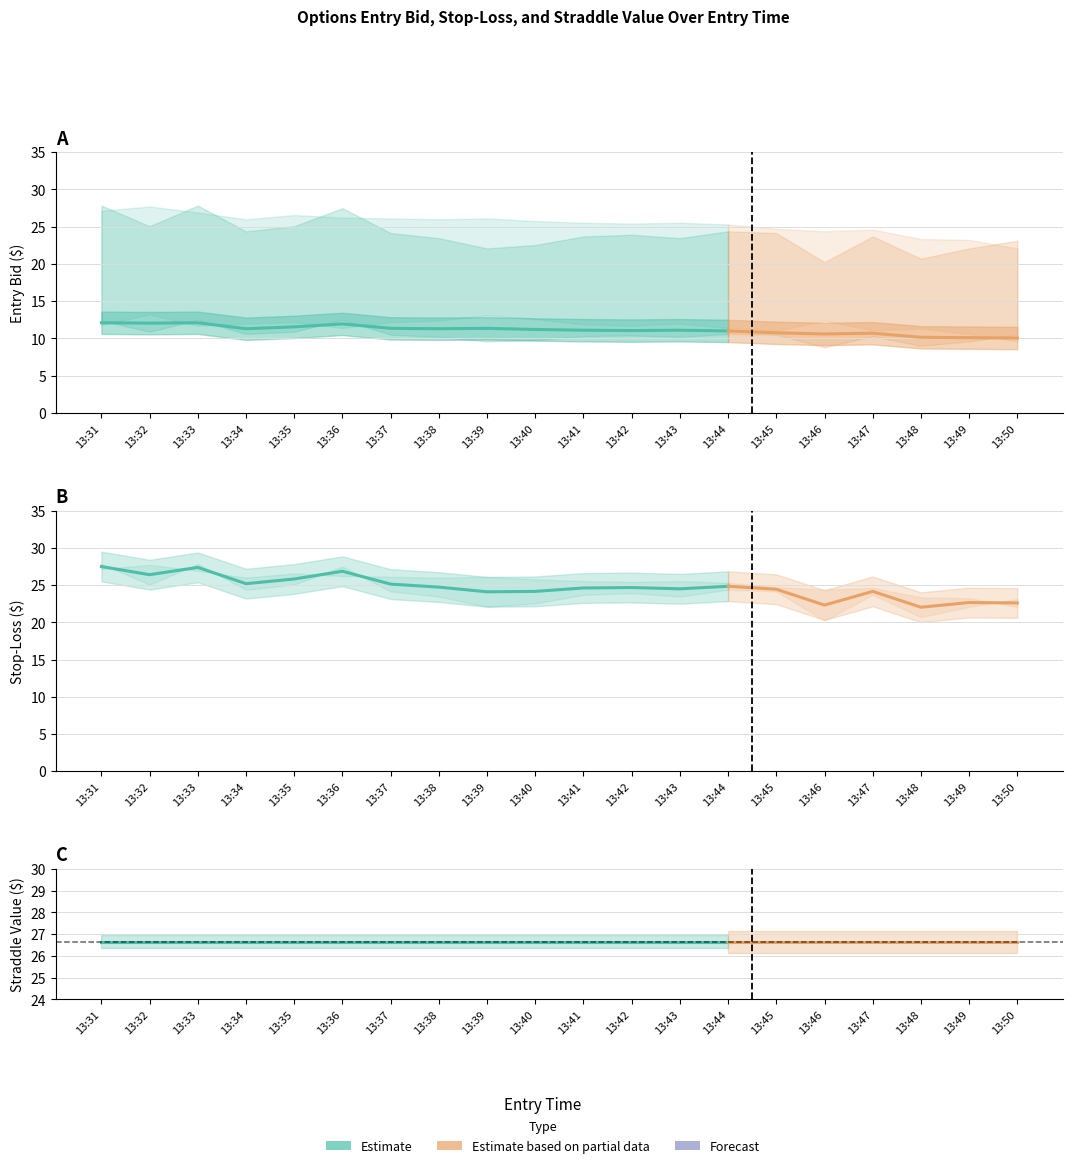

At which label does entry_bid first exceed 10?

13:31